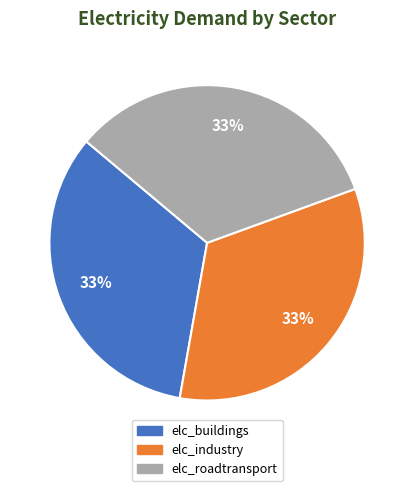

True or false: elc_buildings accounts for 33% of the total.

True